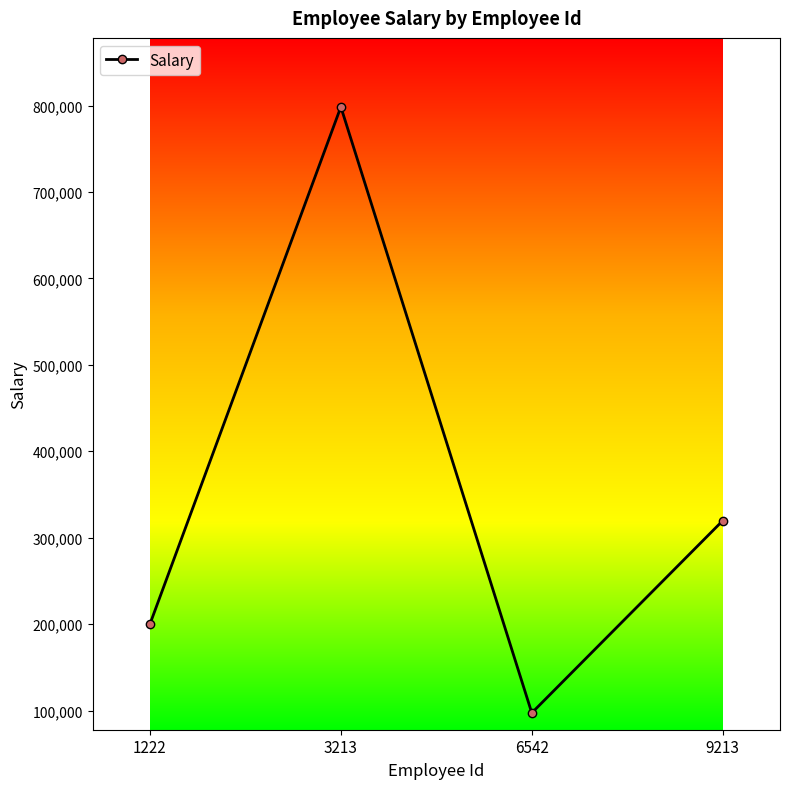

Approximately how many times larger is the value at 1222 compared to 9213?

0.6